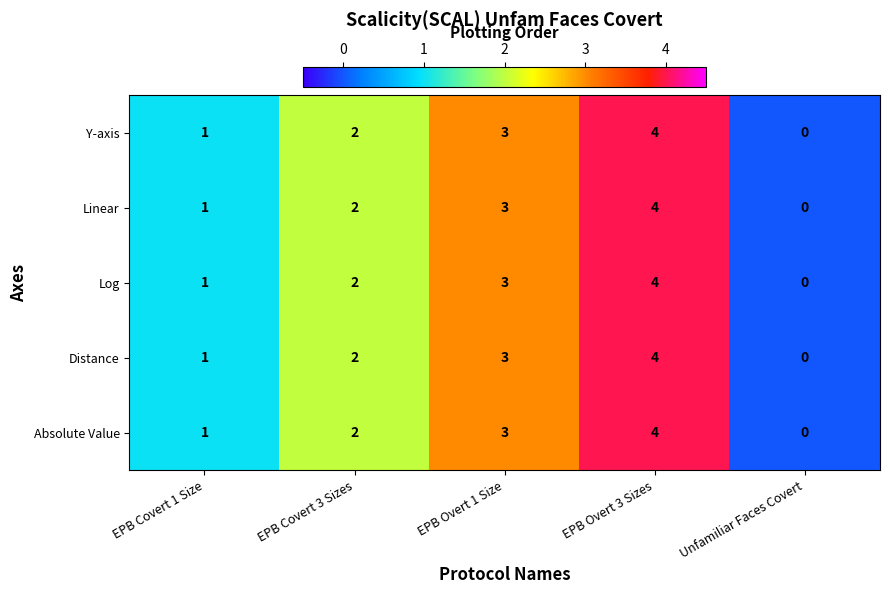

What is the sum of all Absolute Value values?

10